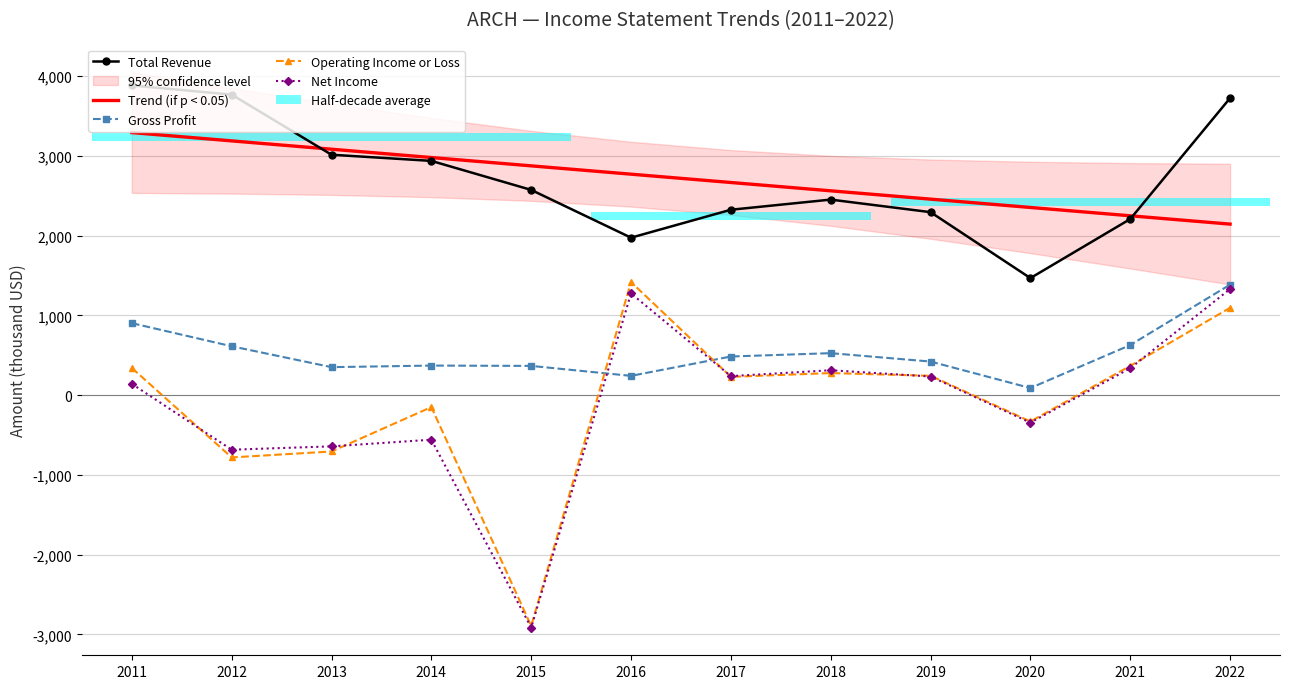

How many interior local valleys does the Gross Profit series have?

3